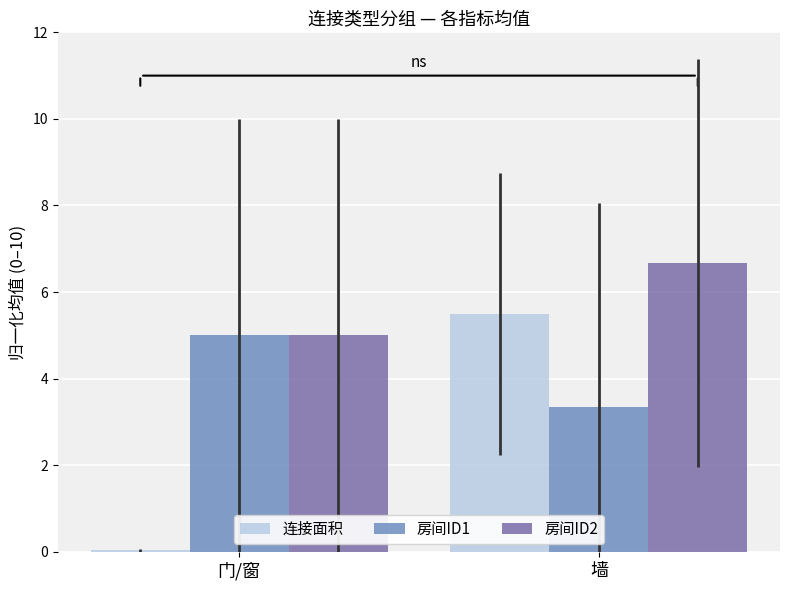

What is the greatest value displayed?

6.7